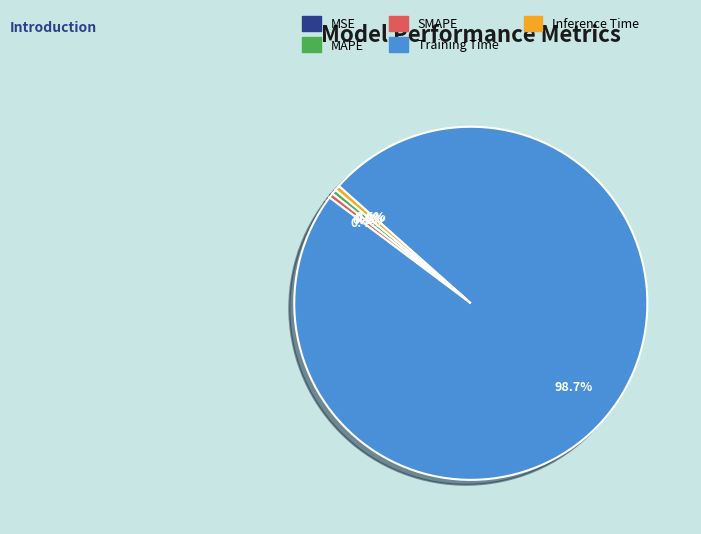

Which category accounts for the majority?

Training Time